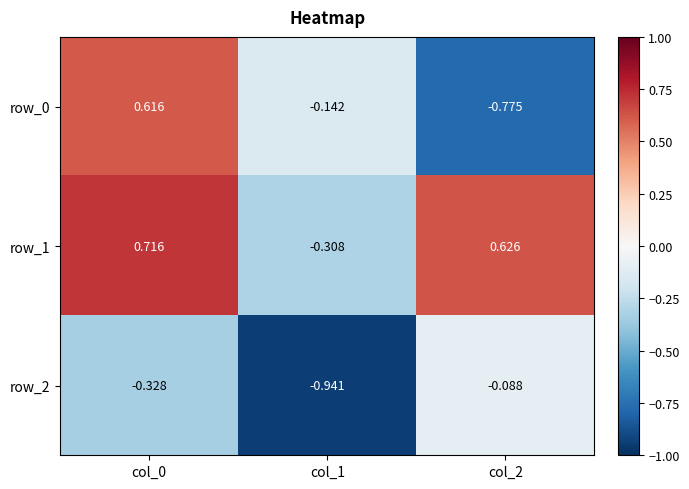

How many distinct data groups are displayed?

3